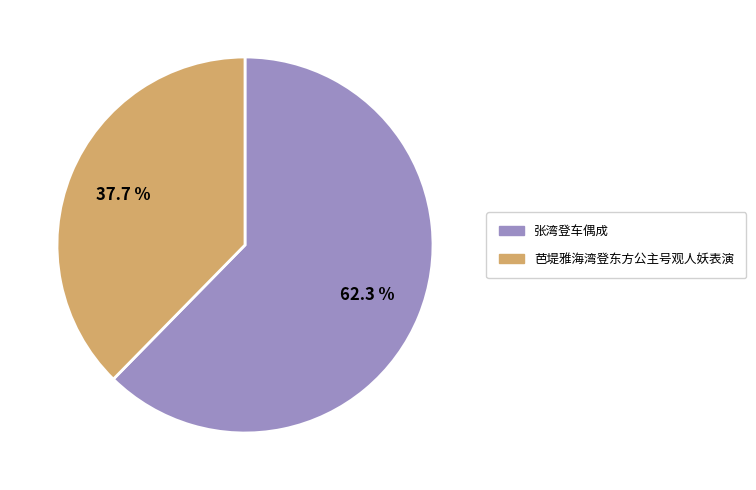

To the nearest percent, what portion does 芭堤雅海湾登东方公主号观人妖表演 represent?

38%